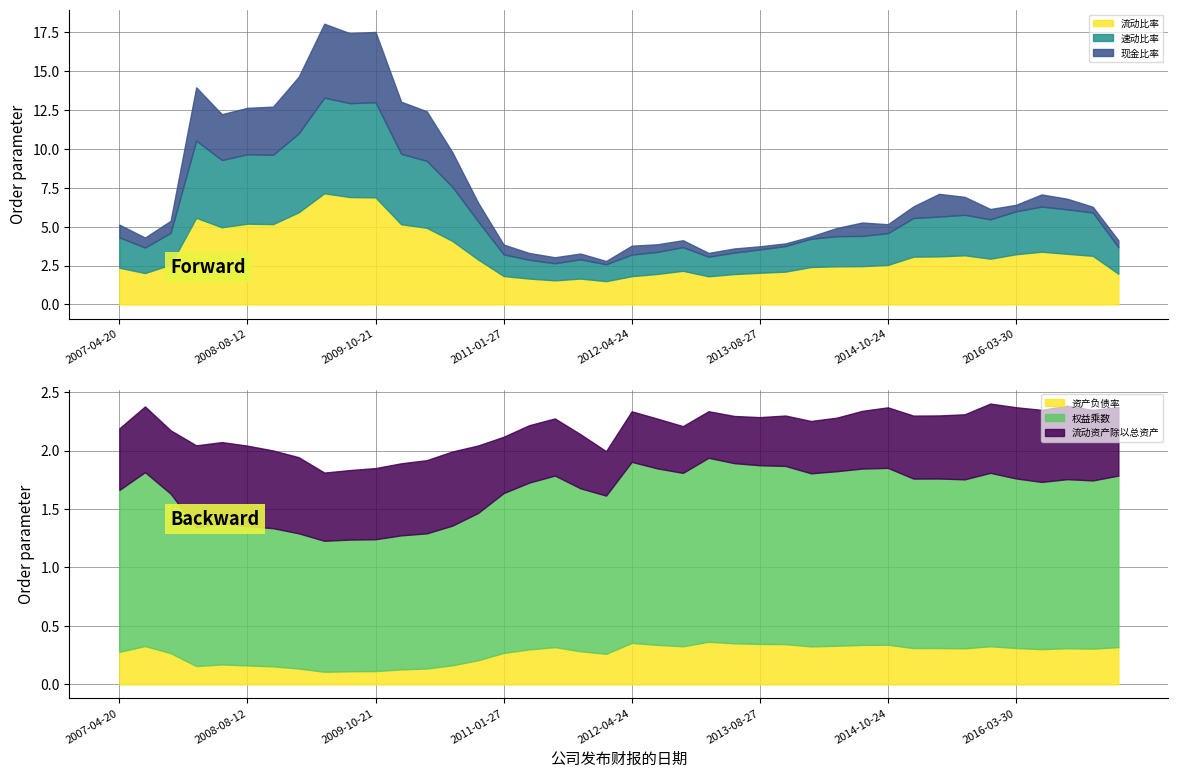

What position from the right is 2007-08-29?

39